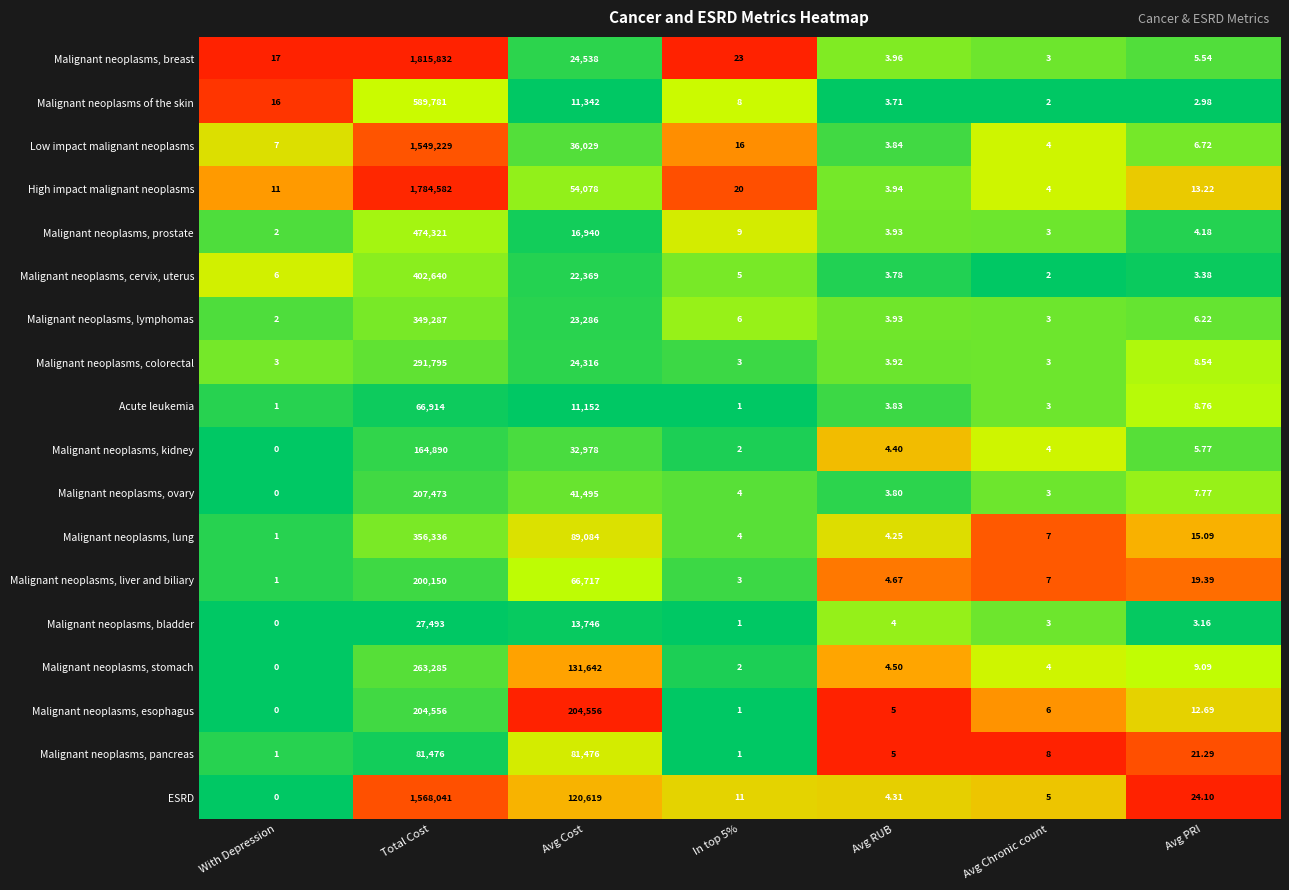

Which series changed the most between Avg RUB and Avg Chronic count?

Malignant neoplasms, pancreas